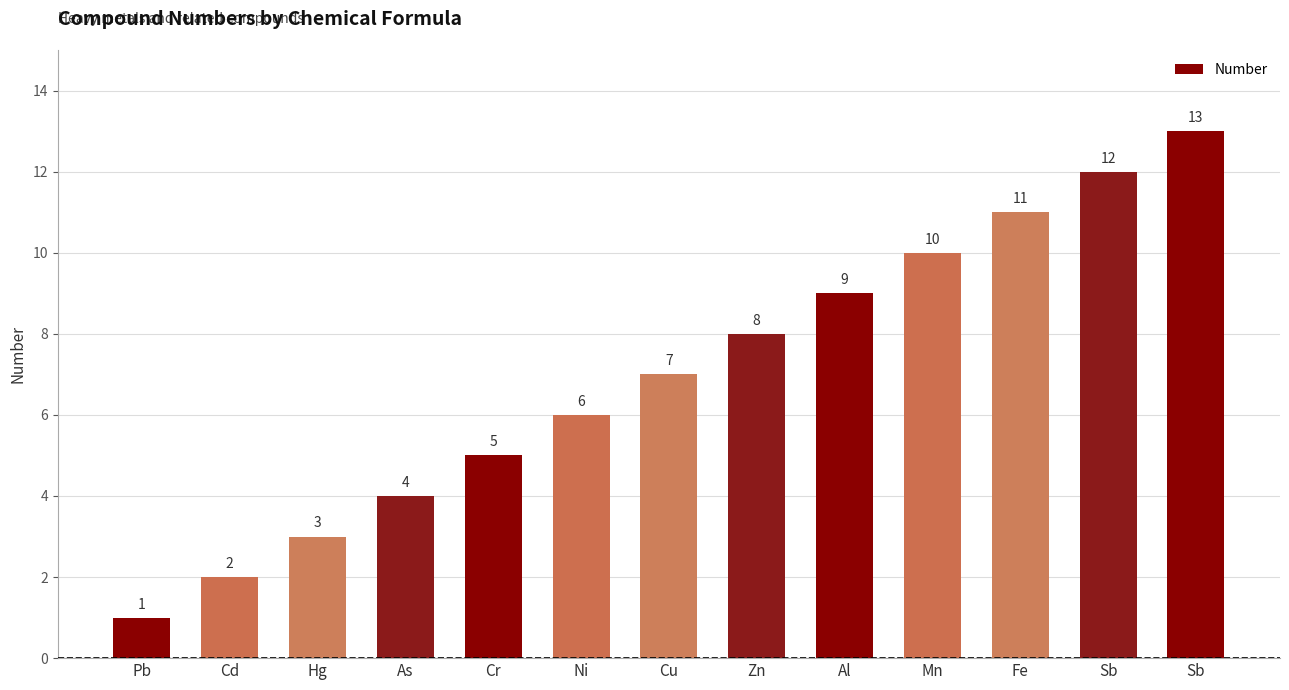

How many data points are less than 7?

6